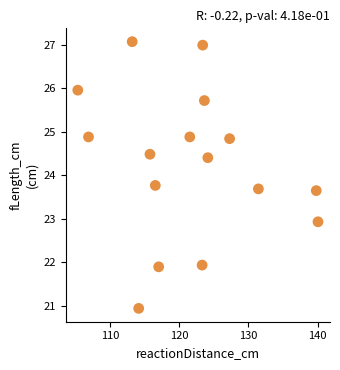

What is the range of Y values (max minus min)?

6.1